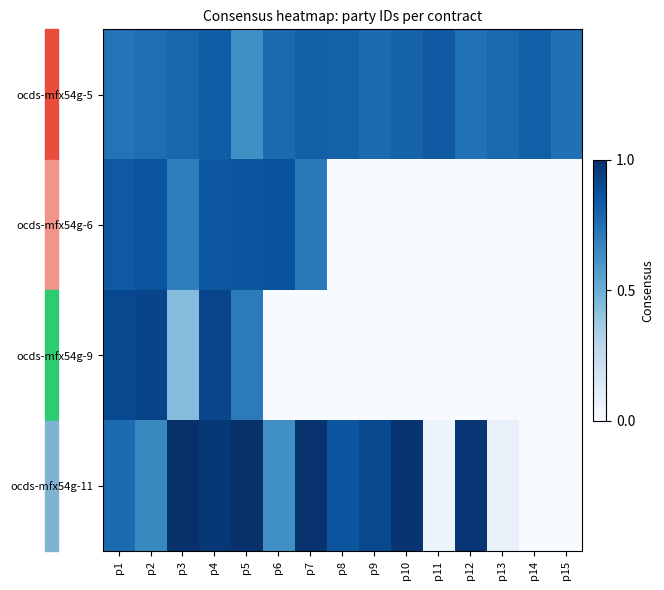

Which series has the largest range (max minus min)?

ocds-mfx54g-11